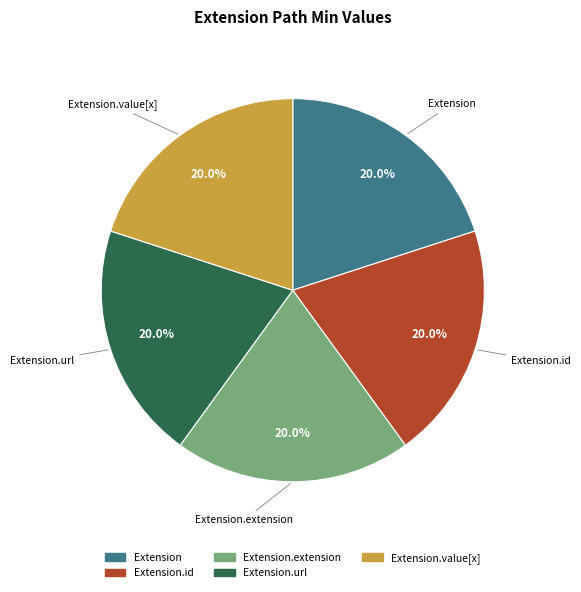

Is there a majority slice in this chart?

No